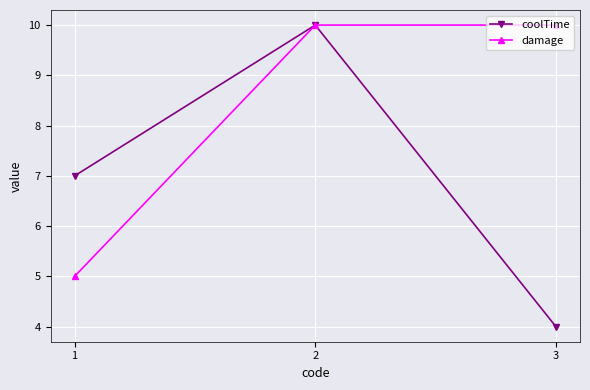

What is the value of the damage point at the 3rd from the left?

10